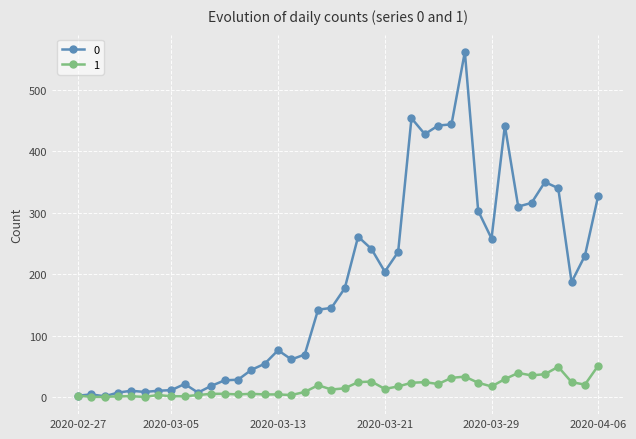

True or false: 1 has more than 0 points higher than both neighbors.

True